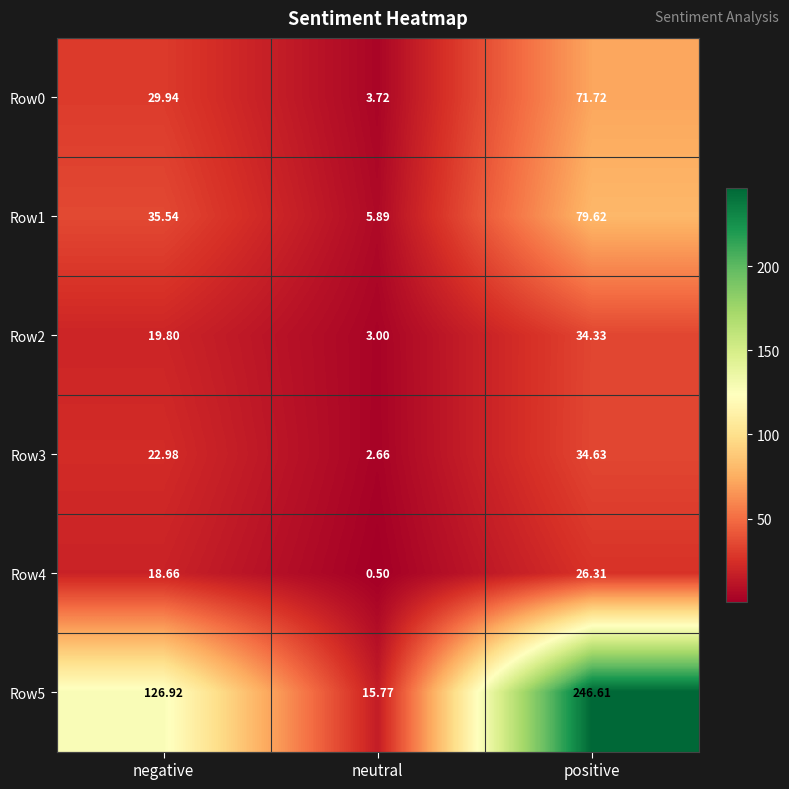

At which label is Row1 closest to 42?

negative